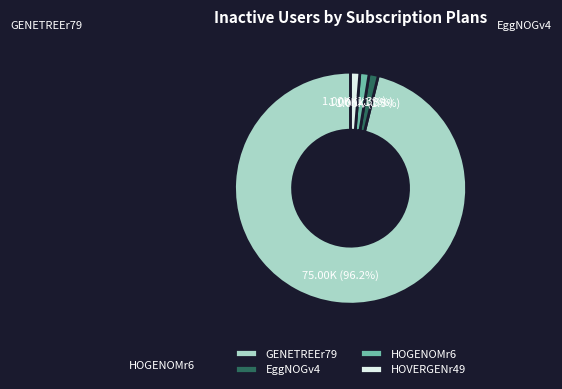

Which category has the biggest portion of the pie?

GENETREEr79